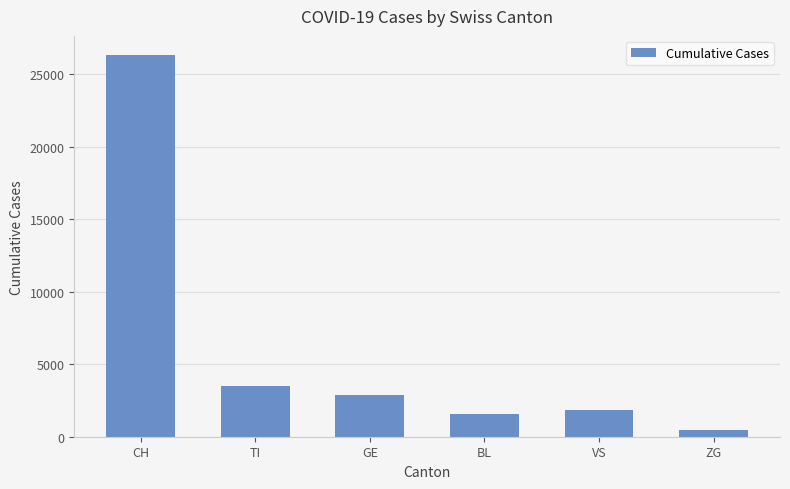

Reading right to left, extract all data points from this chart.

ZG=467	VS=1874	BL=1543	GE=2847	TI=3474	CH=26336